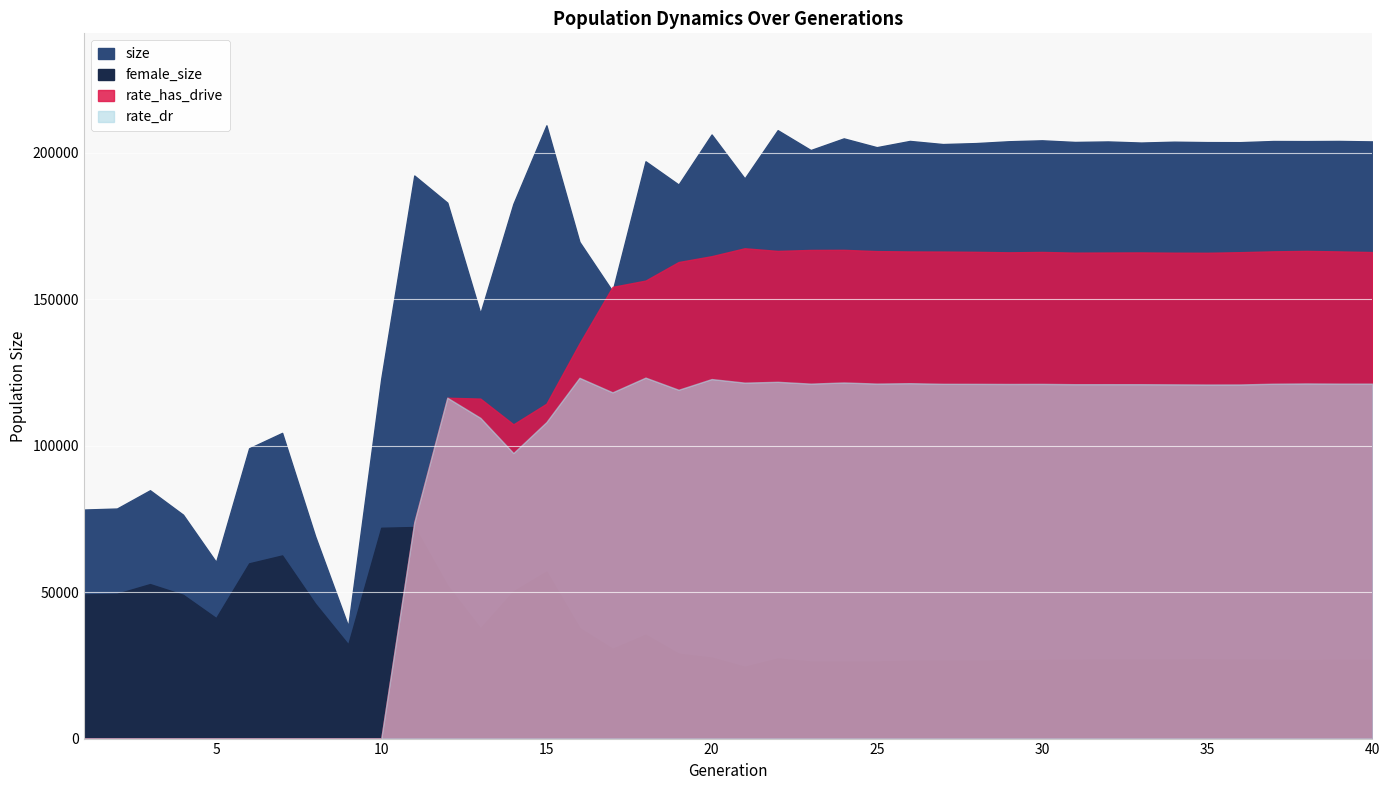

List the labels in order of rate_dr value, smallest first.

1, 2, 3, 4, 5, 6, 7, 8, 9, 10, 11, 14, 15, 13, 12, 17, 19, 35, 36, 34, 33, 31, 32, 29, 30, 28, 27, 37, 23, 40, 39, 25, 38, 26, 21, 24, 22, 20, 16, 18